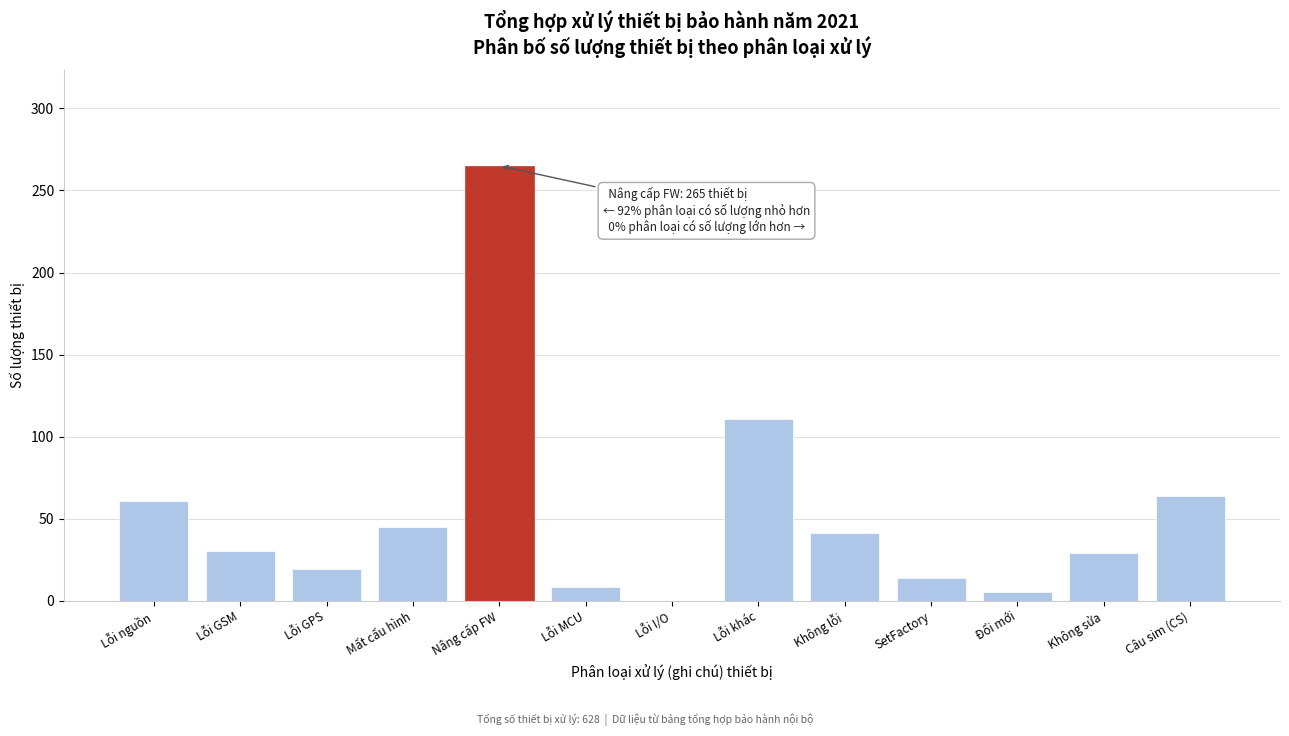

Which category has the highest value across all series?

Nâng cấp FW